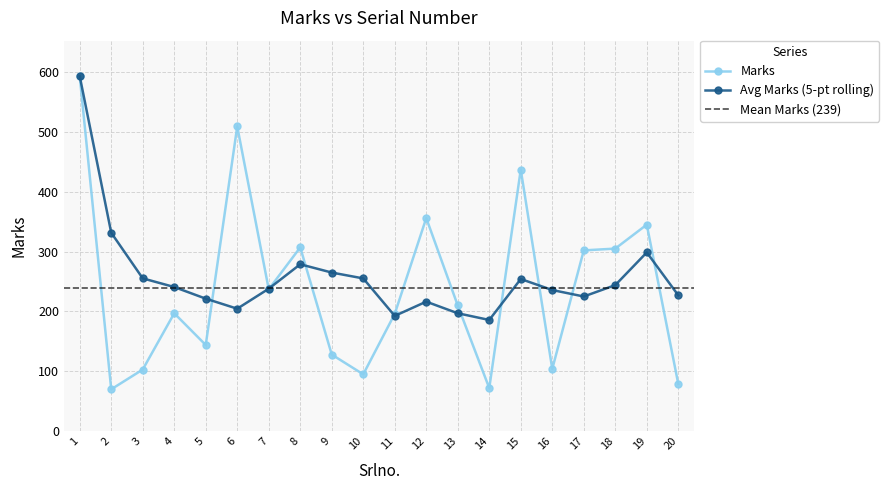

List the labels in order of value, smallest first.

2, 14, 20, 10, 3, 16, 9, 5, 11, 4, 13, 7, 17, 18, 8, 19, 12, 15, 6, 1